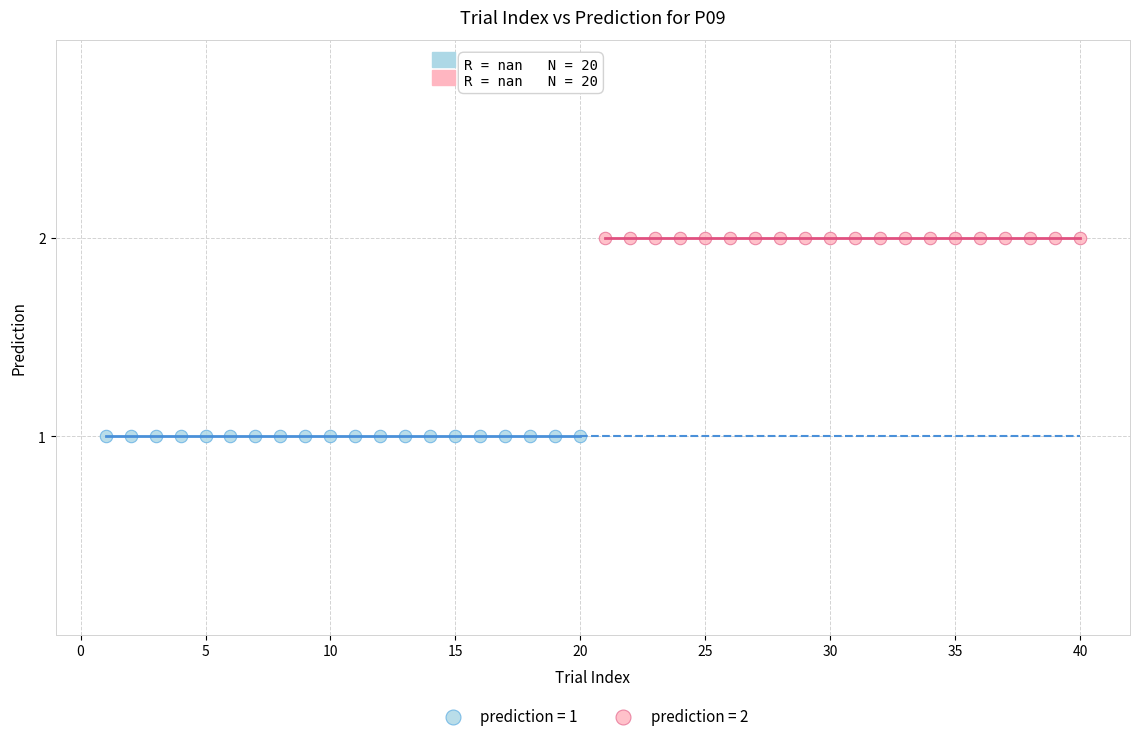

Which series reaches the maximum Y coordinate?

prediction = 2